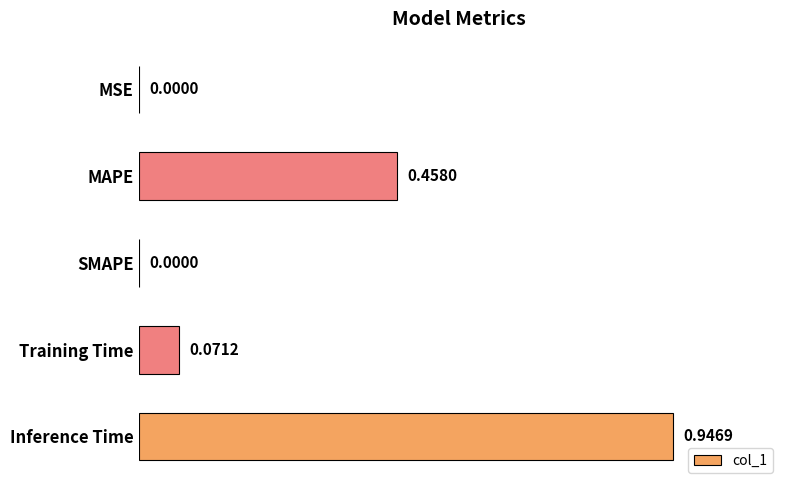

Which label corresponds to the largest value in the chart?

Inference Time